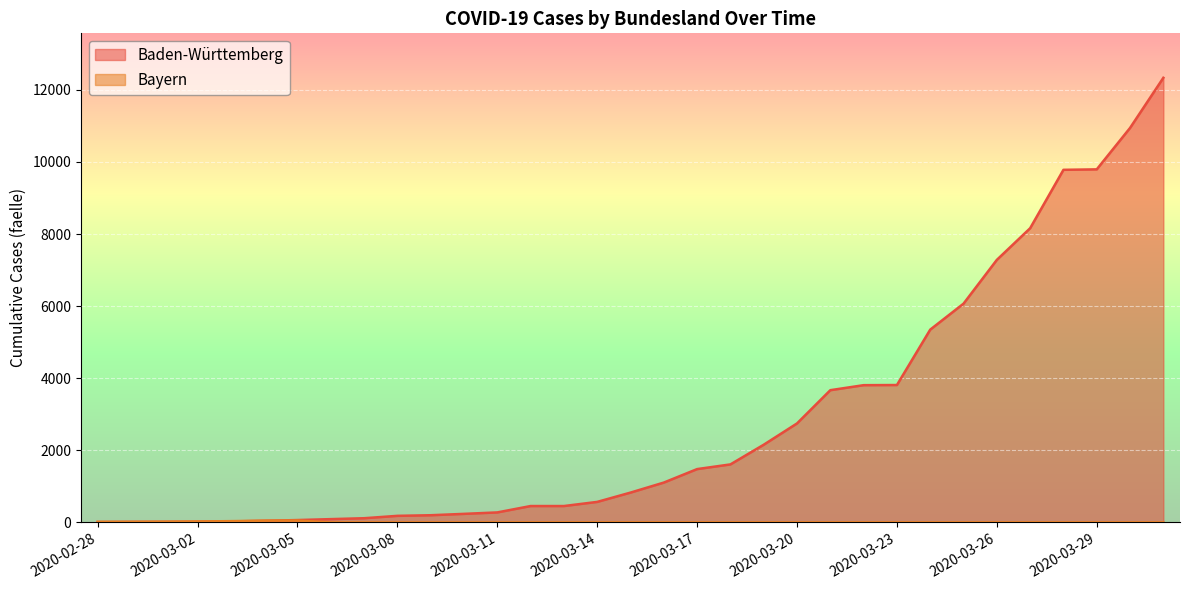

Reading left to right, list all the values displayed in this chart.

Baden-Württemberg: 10	14	15	19	26	44	65	91	116	182	199	237	277	454	454	569	827	1105	1479	1609	2155	2746	3668	3807	3811	5348	6069	7283	8161	9781	9794	10943	12334
Bayern: 15	15	19	25	35	48	52	0	0	0	0	0	0	0	0	0	0	0	0	0	0	0	0	0	0	0	0	0	0	0	0	0	0